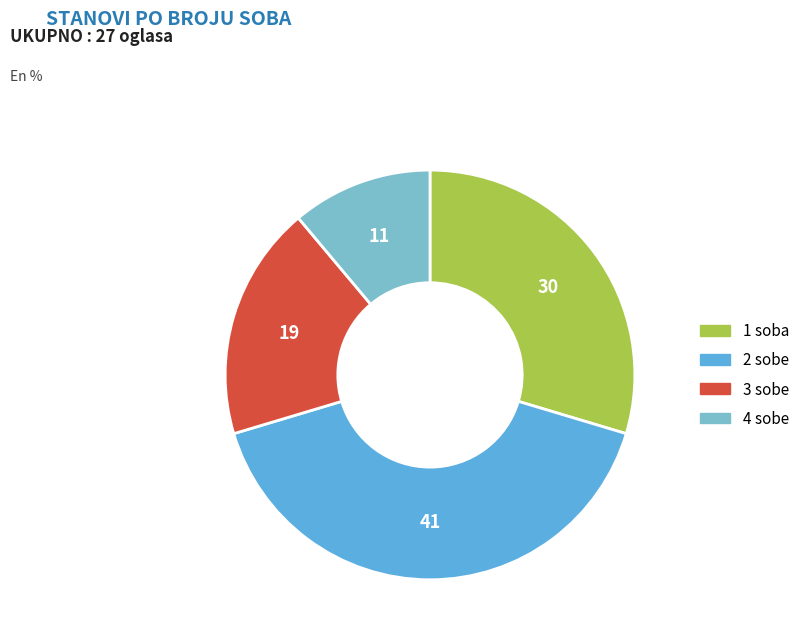

Which has a higher value, 2 sobe or 3 sobe?

2 sobe